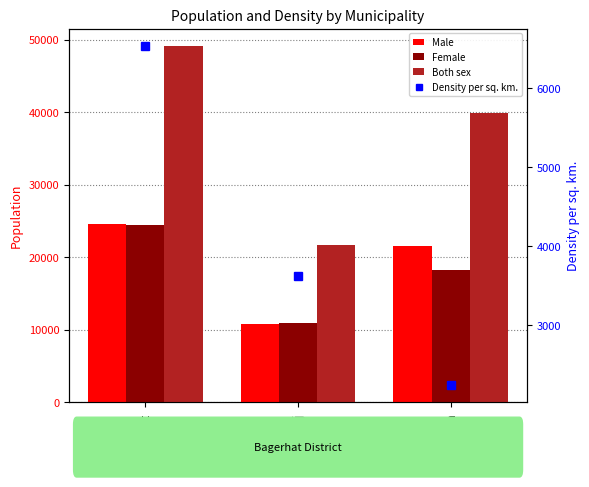

What is the highest value of the Density per sq. km. series?

6543